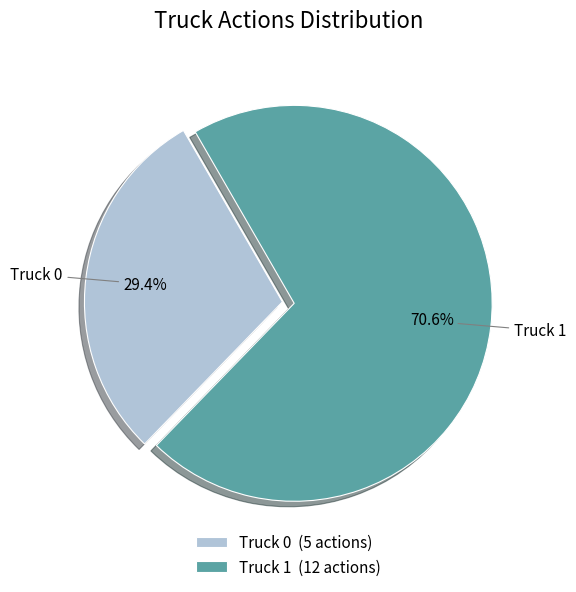

To the nearest percent, what is the difference between the largest and smallest slice percentages?

41%